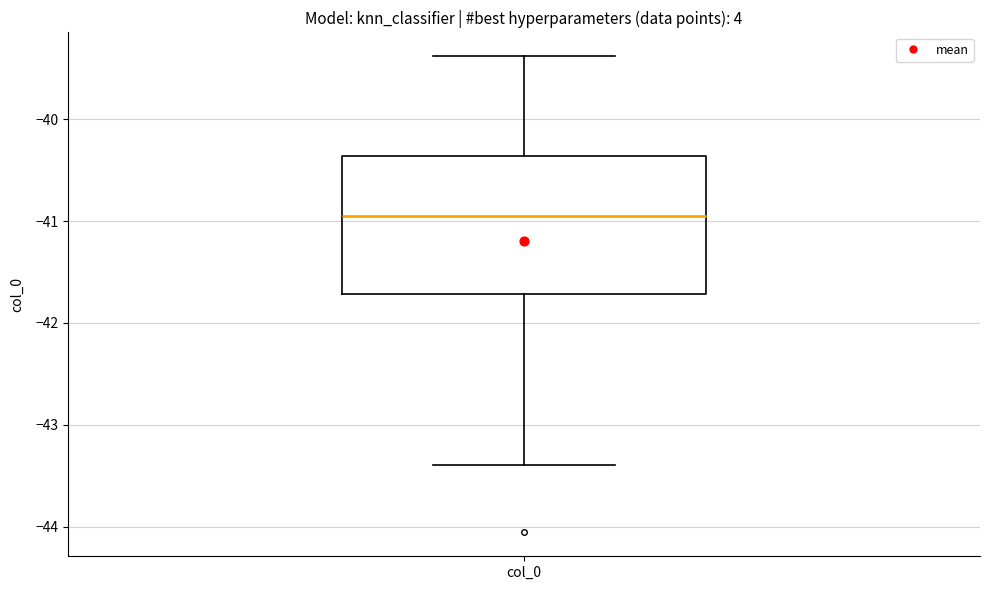

Transcribe this box plot: give where the median line is, the range the box spans, and where the two whiskers end, as read against the y-axis. The values are not printed on the chart, so give them approximately, as read against the axis.

median -40.9, box -41.7 to -40.4, whiskers -43.4 to -39.4